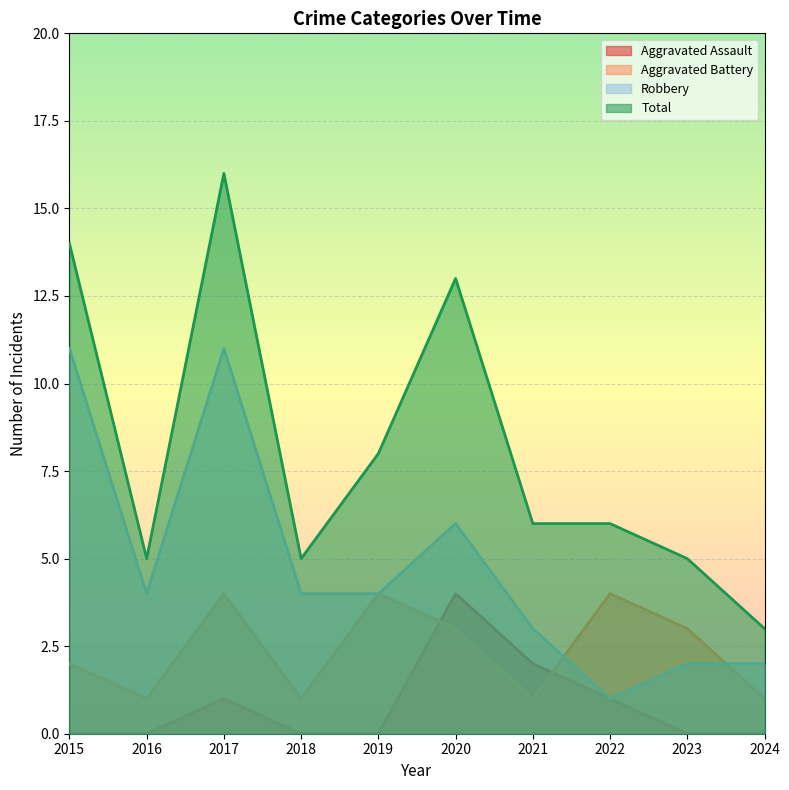

Rank the series by their maximum value, from highest to lowest.

Total, Robbery, Aggravated Assault, Aggravated Battery